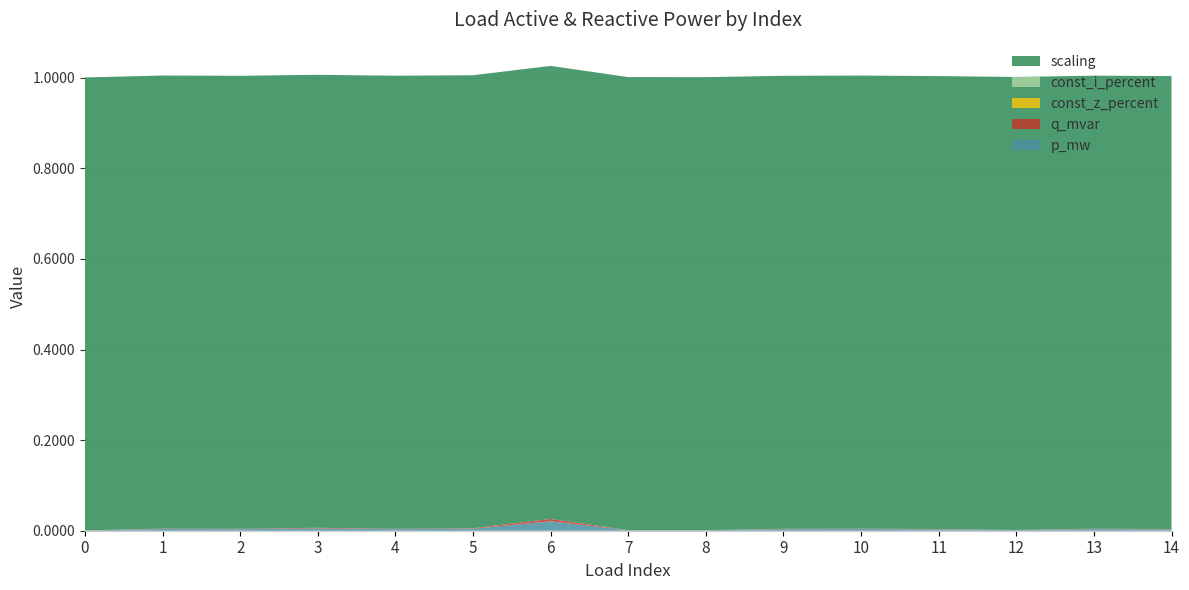

Reading left to right, transcribe all the data shown in this chart.

p_mw: 0.0	0.0	0.0	0.0	0.0	0.0	0.0	0.0	0.0	0.0	0.0	0.0	0.0	0.0	0.0
q_mvar: 0.0	0.0	0.0	0.0	0.0	0.0	0.0	0.0	0.0	0.0	0.0	0.0	0.0	0.0	0.0
const_z_percent: 0.0	0.0	0.0	0.0	0.0	0.0	0.0	0.0	0.0	0.0	0.0	0.0	0.0	0.0	0.0
const_i_percent: 0.0	0.0	0.0	0.0	0.0	0.0	0.0	0.0	0.0	0.0	0.0	0.0	0.0	0.0	0.0
scaling: 1.0	1.0	1.0	1.0	1.0	1.0	1.0	1.0	1.0	1.0	1.0	1.0	1.0	1.0	1.0